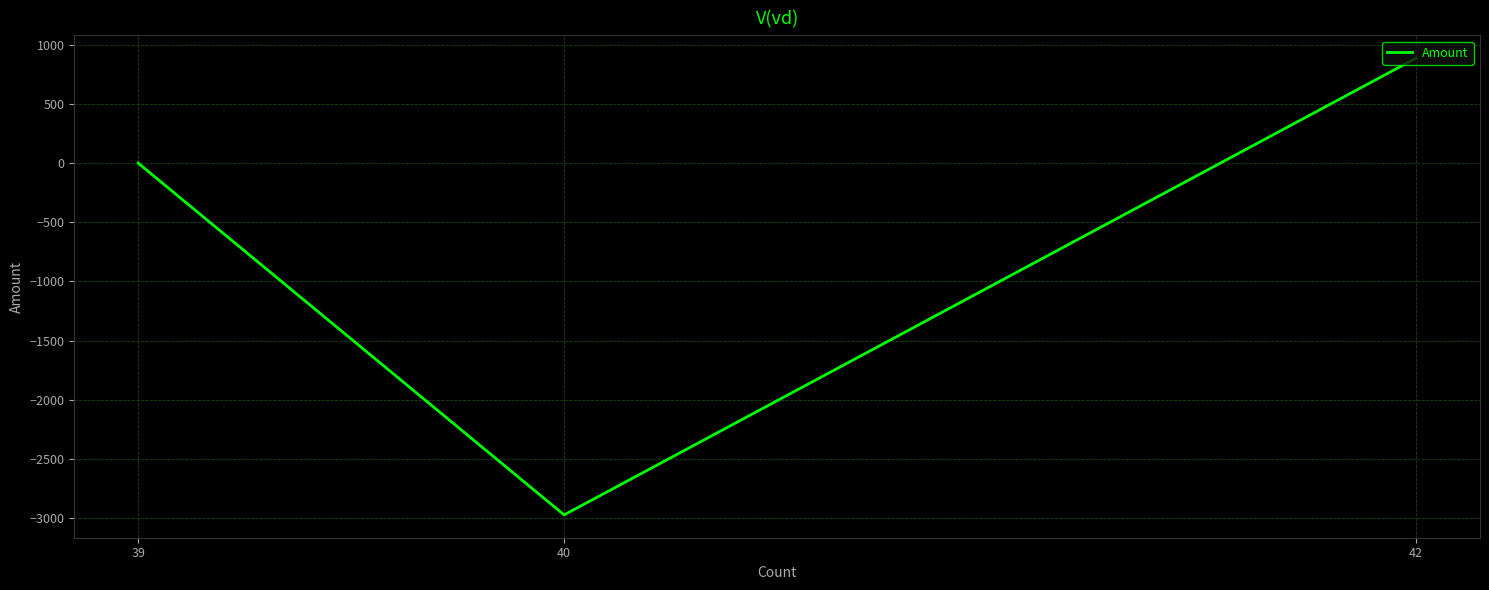

Reading left to right, transcribe all the data shown in this chart.

39=0.0	40=-2973.9	42=887.0